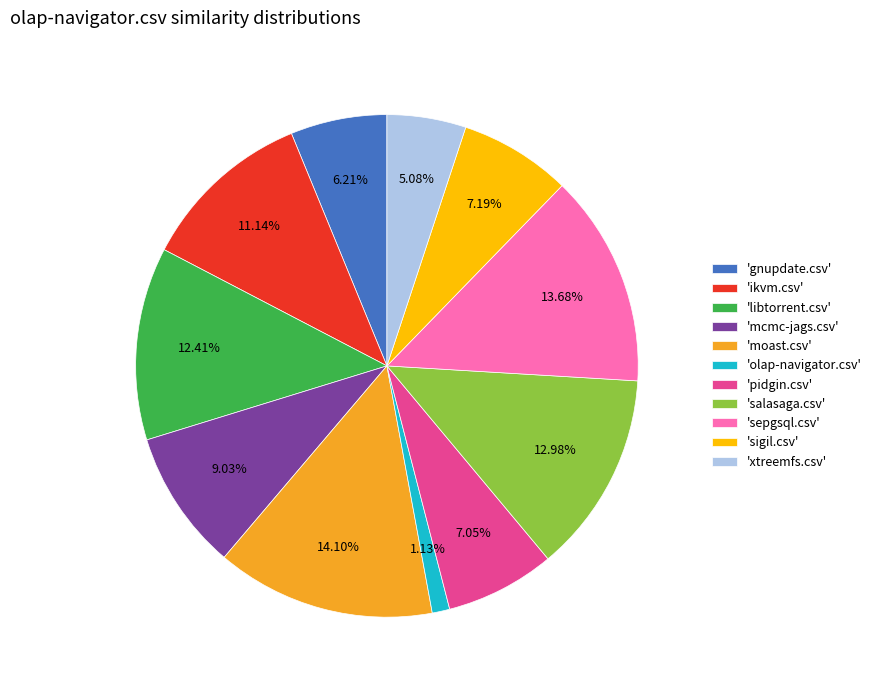

Which has a higher value, 'libtorrent.csv' or 'moast.csv'?

'moast.csv'